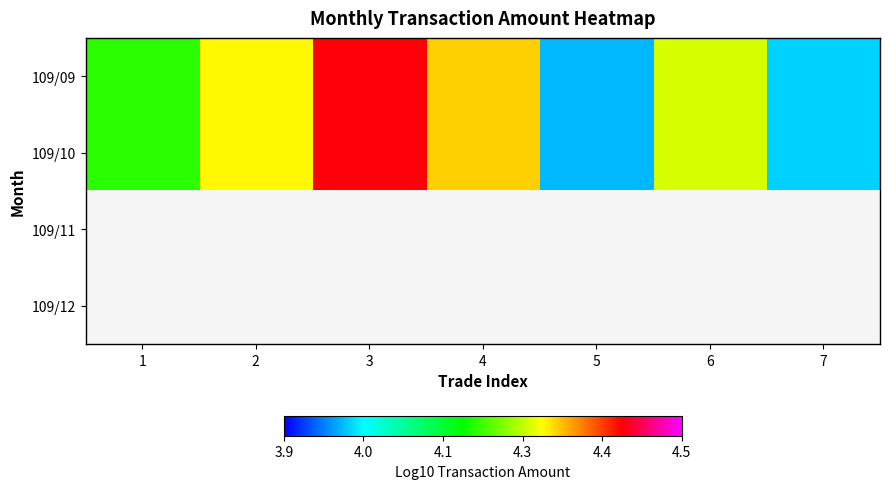

List the series in order of their peak value, highest first.

109/09, 109/10, 109/11, 109/12